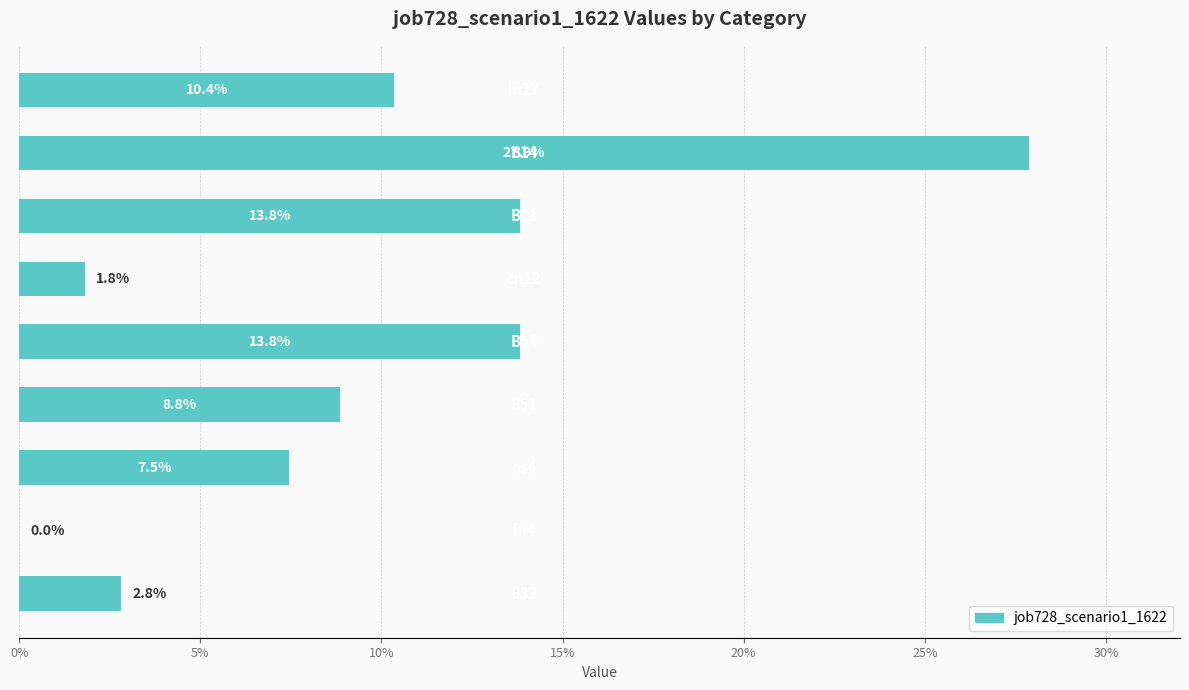

How many bars are there in total?

9